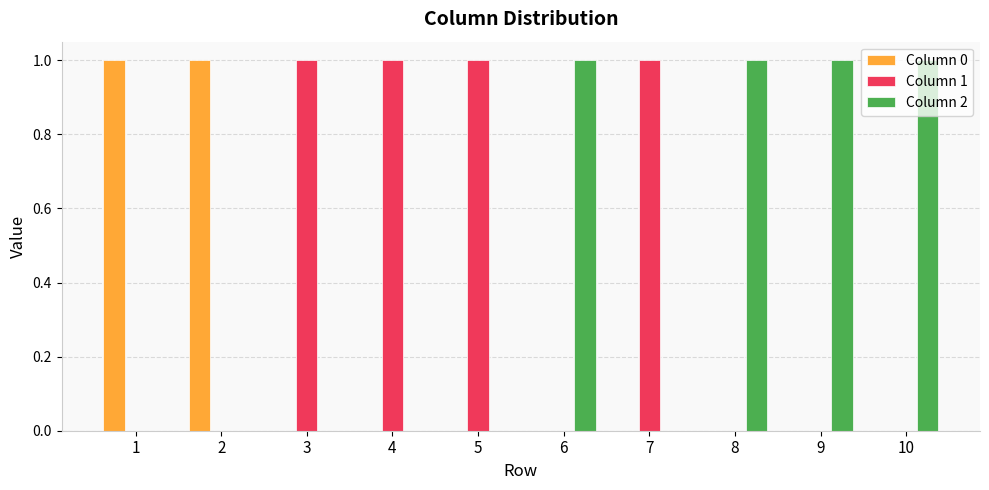

What are all the series names shown in the legend?

Column 0, Column 1, Column 2